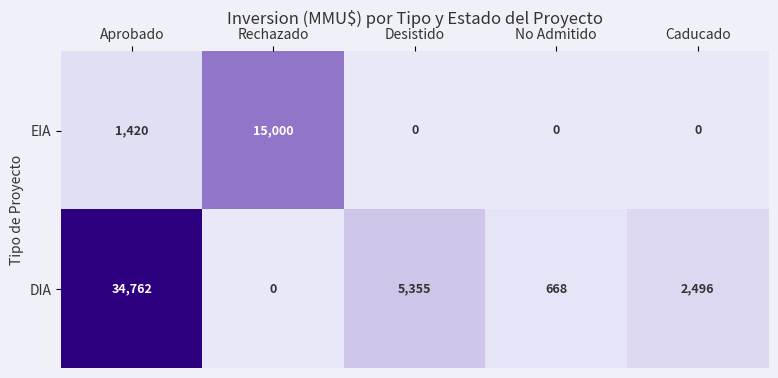

True or false: EIA has a value of 0 at Caducado.

True